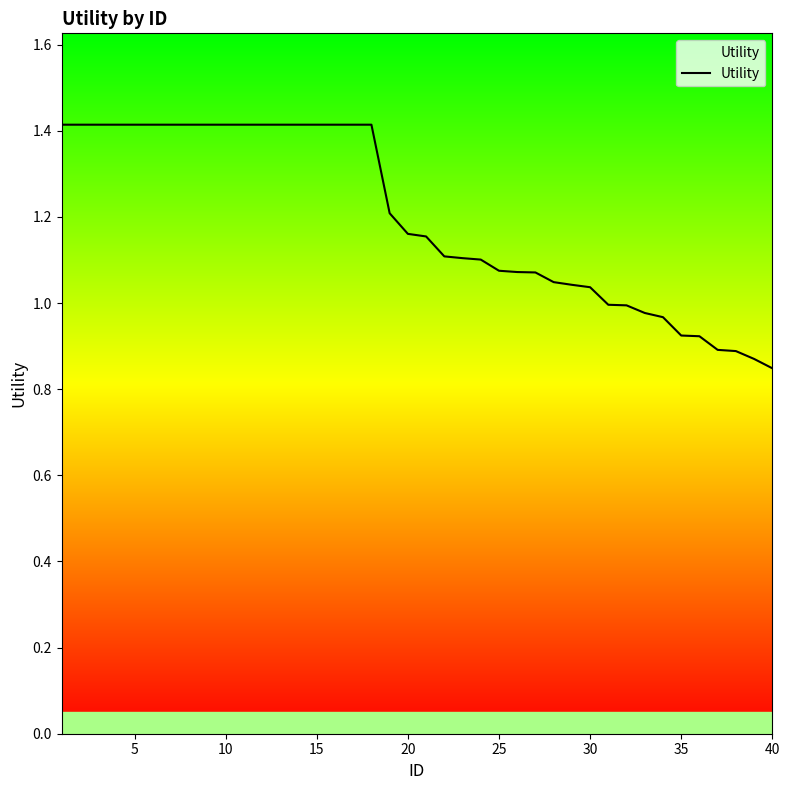

What is the difference between the maximum and minimum values?

0.6